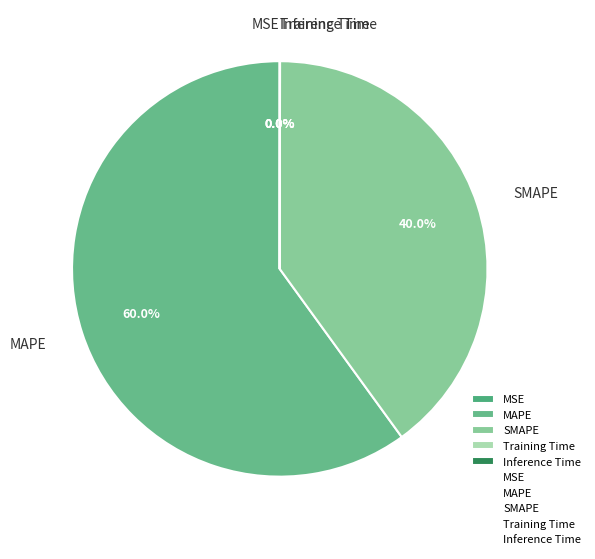

Which slice represents more than half of the pie?

MAPE